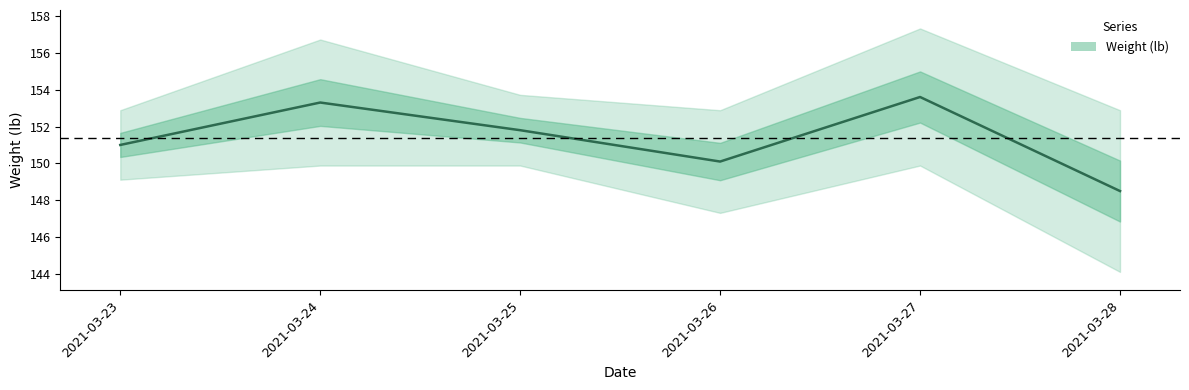

Count the number of values greater than 151.

3